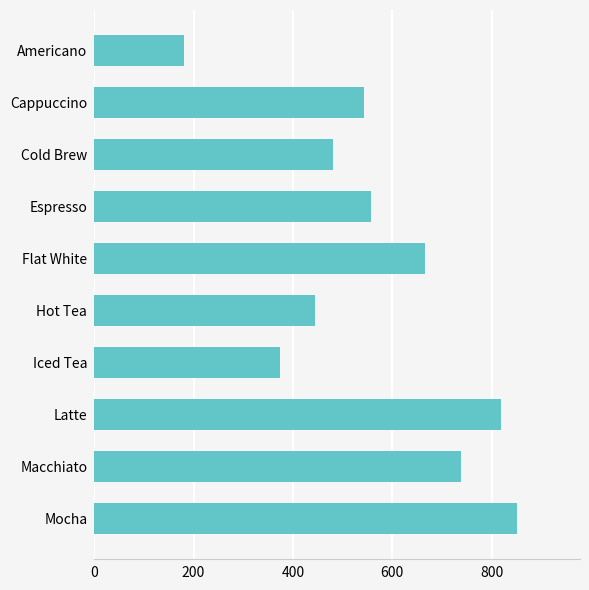

The chart shows a value of 558.0 at Espresso. True or false?

True